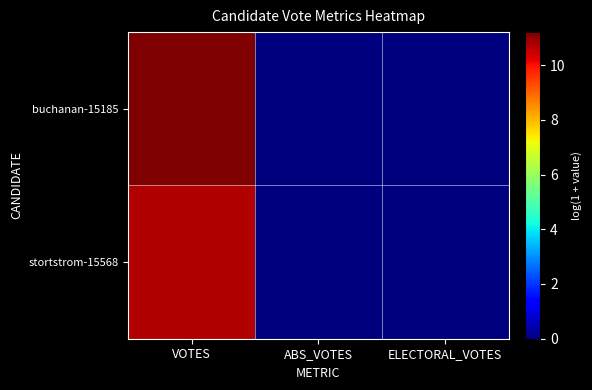

Which series has the widest spread of values?

buchanan-15185